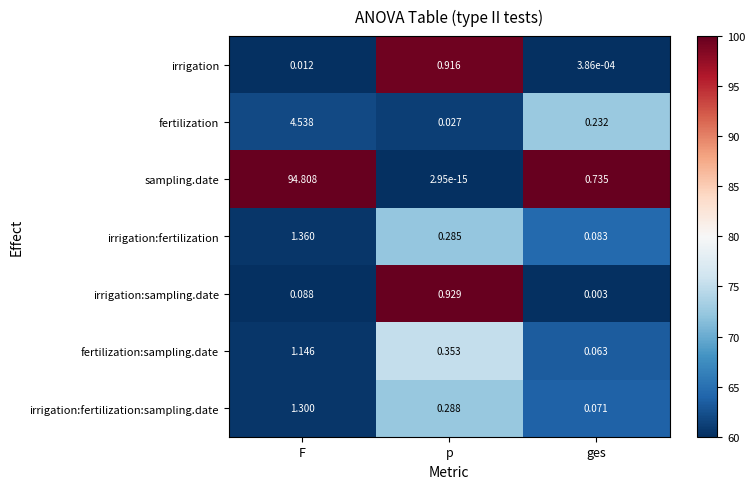

Which series has the widest spread of values?

sampling.date